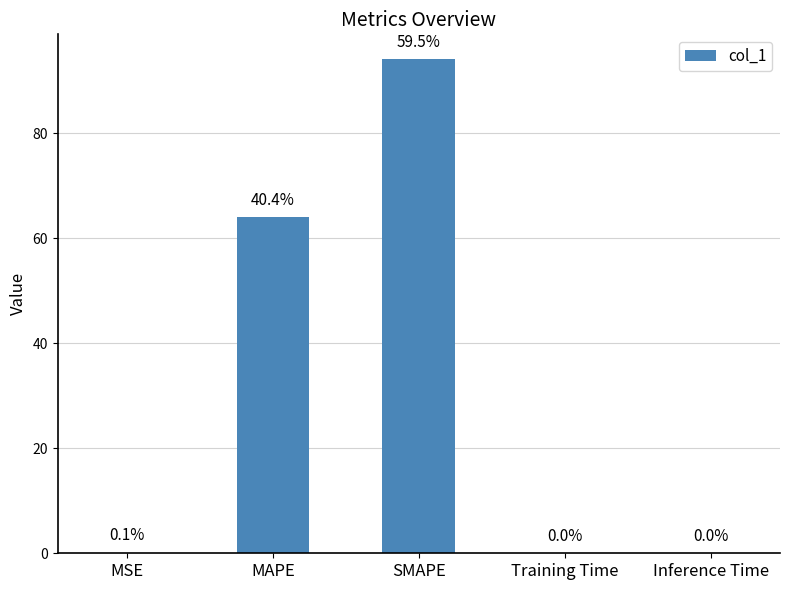

Is it true that the value at MSE is 0.1?

True